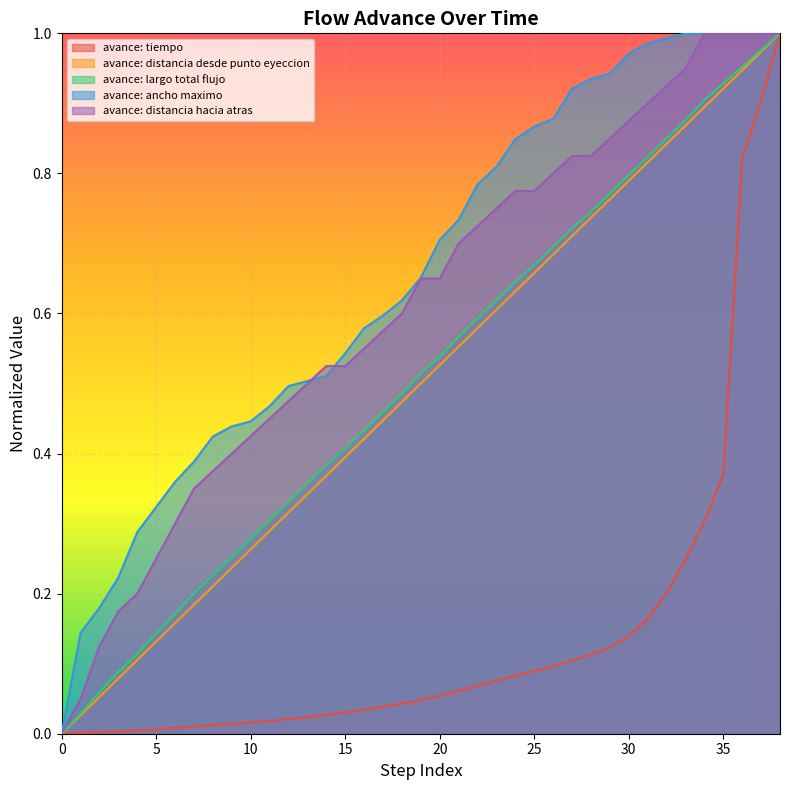

What is the total value across all series at 34?

4.1